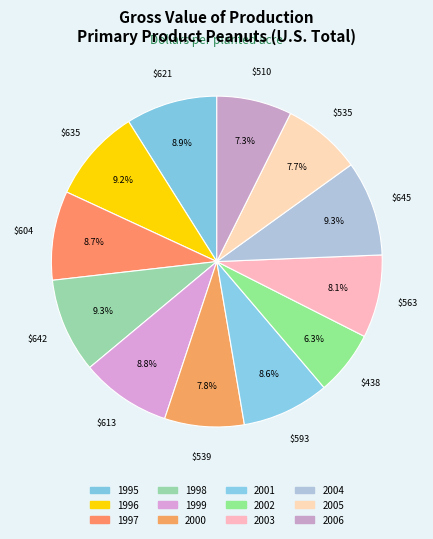

Rank the categories by value from highest to lowest.

2004, 1998, 1996, 1995, 1999, 1997, 2001, 2003, 2000, 2005, 2006, 2002